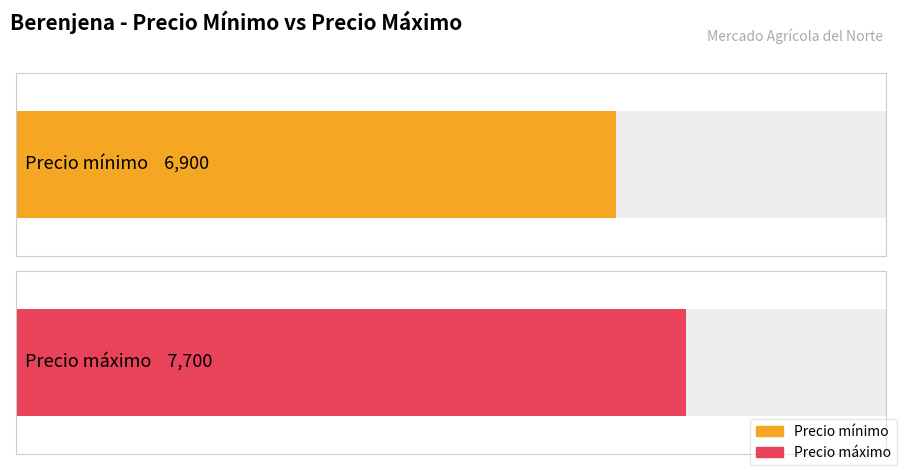

True or false: Precio mínimo has a value of 6912 at 2021-02-15.

False